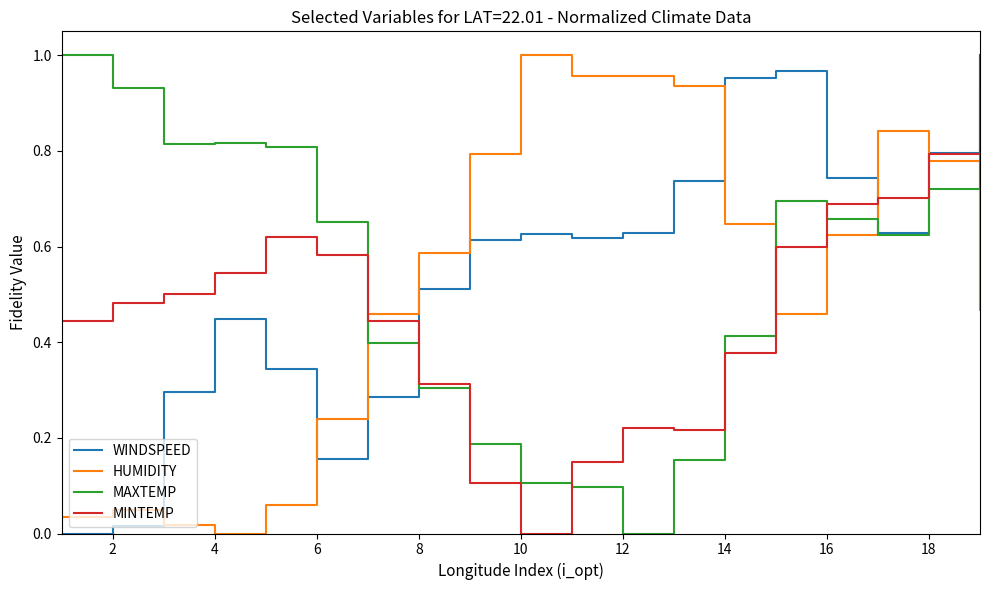

How many intersections are there between HUMIDITY and WINDSPEED?

5